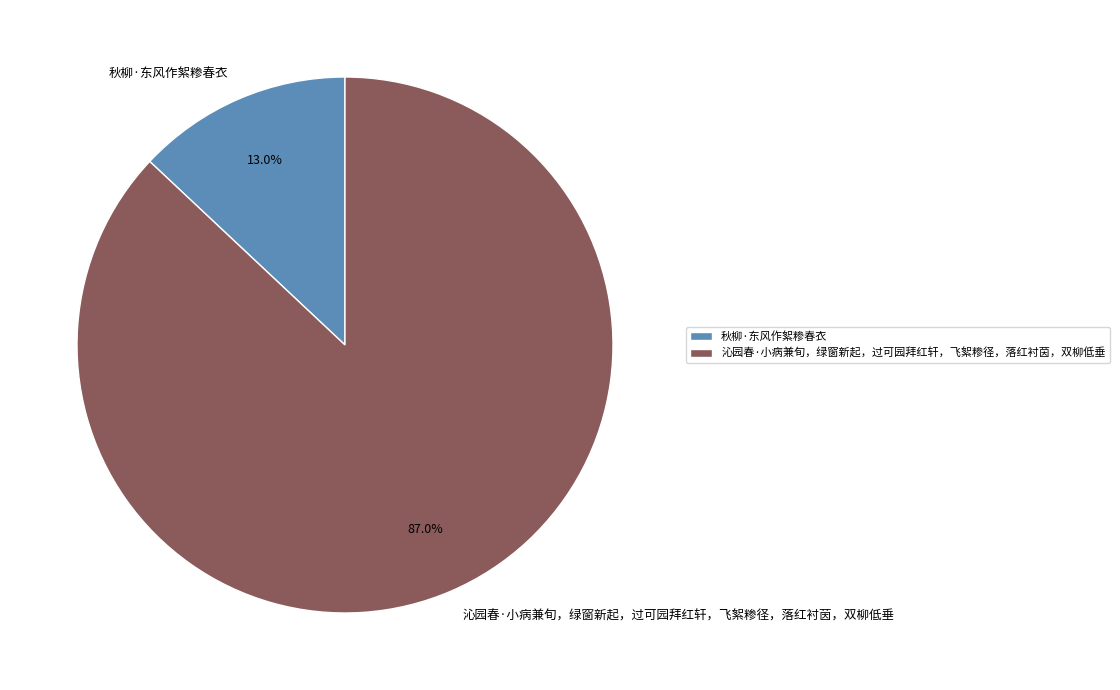

To the nearest percent, what is the difference between the 沁园春·小病兼旬，绿窗新起，过可园拜红轩，飞絮糁径，落红衬茵，双柳低垂 and 秋柳·东风作絮糁春衣 slice percentages?

74%